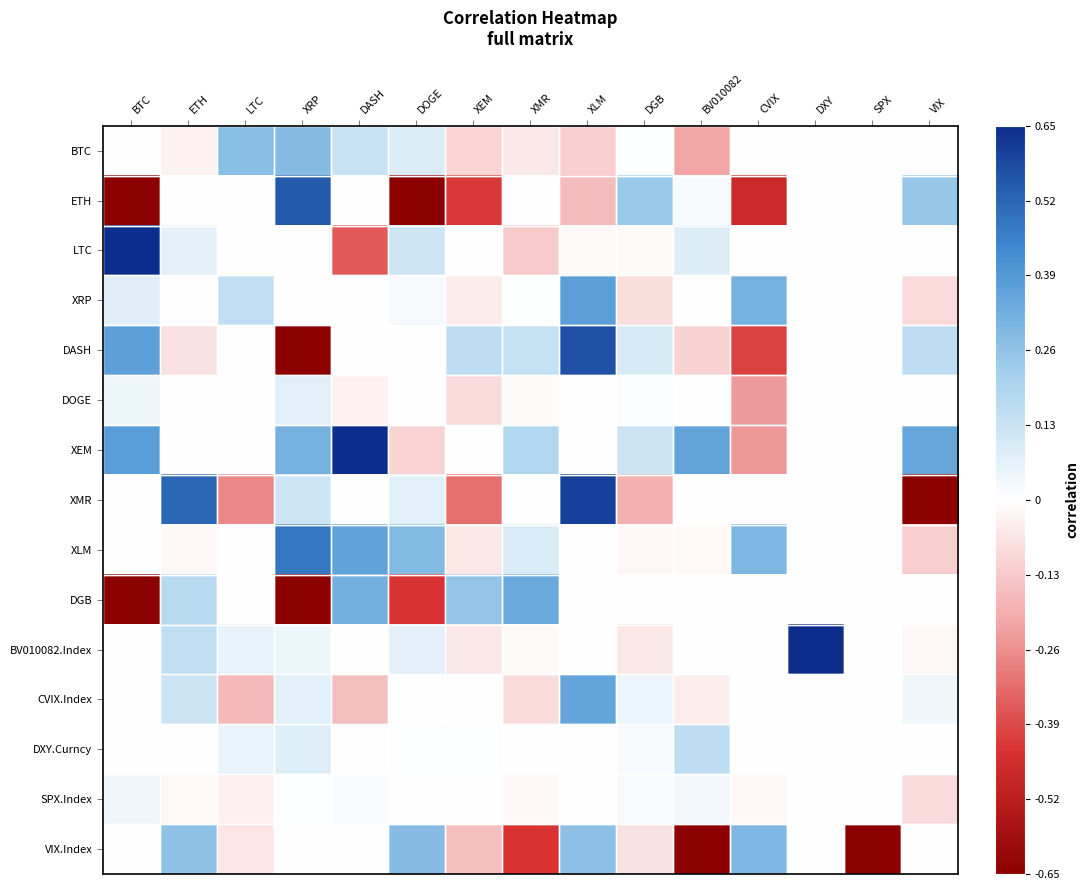

Reading left to right, list all the values displayed in this chart.

BTC: BTC=0.0	ETH=-0.0	LTC=0.3	XRP=0.3	DASH=0.1	DOGE=0.1	XEM=-0.1	XMR=-0.1	XLM=-0.1	DGB=0.0	BV010082=-0.2	CVIX=0.0	DXY=0.0	SPX=0.0	VIX=0.0
ETH: BTC=-1.3	ETH=0.0	LTC=-0.0	XRP=0.6	DASH=0.0	DOGE=-1.3	XEM=-0.4	XMR=0.0	XLM=-0.2	DGB=0.2	BV010082=0.0	CVIX=-0.5	DXY=0.0	SPX=0.0	VIX=0.2
LTC: BTC=0.7	ETH=0.1	LTC=0.0	XRP=0.0	DASH=-0.4	DOGE=0.1	XEM=0.0	XMR=-0.1	XLM=-0.0	DGB=-0.0	BV010082=0.1	CVIX=0.0	DXY=0.0	SPX=0.0	VIX=0.0
XRP: BTC=0.1	ETH=0.0	LTC=0.2	XRP=0.0	DASH=0.0	DOGE=0.0	XEM=-0.0	XMR=0.0	XLM=0.4	DGB=-0.1	BV010082=0.0	CVIX=0.3	DXY=0.0	SPX=0.0	VIX=-0.1
DASH: BTC=0.4	ETH=-0.1	LTC=0.0	XRP=-0.7	DASH=0.0	DOGE=0.0	XEM=0.2	XMR=0.1	XLM=0.6	DGB=0.1	BV010082=-0.1	CVIX=-0.4	DXY=0.0	SPX=0.0	VIX=0.2
DOGE: BTC=0.0	ETH=0.0	LTC=0.0	XRP=0.1	DASH=-0.0	DOGE=0.0	XEM=-0.1	XMR=-0.0	XLM=0.0	DGB=0.0	BV010082=0.0	CVIX=-0.2	DXY=0.0	SPX=0.0	VIX=0.0
XEM: BTC=0.4	ETH=0.0	LTC=0.0	XRP=0.3	DASH=0.7	DOGE=-0.1	XEM=0.0	XMR=0.2	XLM=0.0	DGB=0.1	BV010082=0.4	CVIX=-0.2	DXY=0.0	SPX=0.0	VIX=0.3
XMR: BTC=0.0	ETH=0.5	LTC=-0.3	XRP=0.1	DASH=0.0	DOGE=0.1	XEM=-0.3	XMR=0.0	XLM=0.6	DGB=-0.2	BV010082=0.0	CVIX=0.0	DXY=0.0	SPX=0.0	VIX=-0.8
XLM: BTC=0.0	ETH=-0.0	LTC=0.0	XRP=0.5	DASH=0.4	DOGE=0.3	XEM=-0.1	XMR=0.1	XLM=0.0	DGB=-0.0	BV010082=-0.0	CVIX=0.3	DXY=0.0	SPX=0.0	VIX=-0.1
DGB: BTC=-0.7	ETH=0.2	LTC=0.0	XRP=-0.7	DASH=0.3	DOGE=-0.4	XEM=0.3	XMR=0.3	XLM=0.0	DGB=0.0	BV010082=0.0	CVIX=0.0	DXY=0.0	SPX=0.0	VIX=0.0
BV010082.Index: BTC=0.0	ETH=0.1	LTC=0.1	XRP=0.0	DASH=0.0	DOGE=0.1	XEM=-0.1	XMR=-0.0	XLM=0.0	DGB=-0.1	BV010082=0.0	CVIX=0.0	DXY=2.0	SPX=0.0	VIX=-0.0
CVIX.Index: BTC=0.0	ETH=0.1	LTC=-0.2	XRP=0.1	DASH=-0.2	DOGE=0.0	XEM=0.0	XMR=-0.1	XLM=0.4	DGB=0.0	BV010082=-0.0	CVIX=0.0	DXY=0.0	SPX=0.0	VIX=0.0
DXY.Curncy: BTC=0.0	ETH=-0.0	LTC=0.1	XRP=0.1	DASH=0.0	DOGE=0.0	XEM=0.0	XMR=0.0	XLM=0.0	DGB=0.0	BV010082=0.2	CVIX=0.0	DXY=0.0	SPX=0.0	VIX=0.0
SPX.Index: BTC=0.0	ETH=-0.0	LTC=-0.0	XRP=0.0	DASH=0.0	DOGE=0.0	XEM=-0.0	XMR=-0.0	XLM=0.0	DGB=0.0	BV010082=0.0	CVIX=-0.0	DXY=0.0	SPX=0.0	VIX=-0.1
VIX.Index: BTC=0.0	ETH=0.3	LTC=-0.1	XRP=0.0	DASH=0.0	DOGE=0.3	XEM=-0.2	XMR=-0.4	XLM=0.3	DGB=-0.1	BV010082=-0.8	CVIX=0.3	DXY=0.0	SPX=-2.1	VIX=0.0